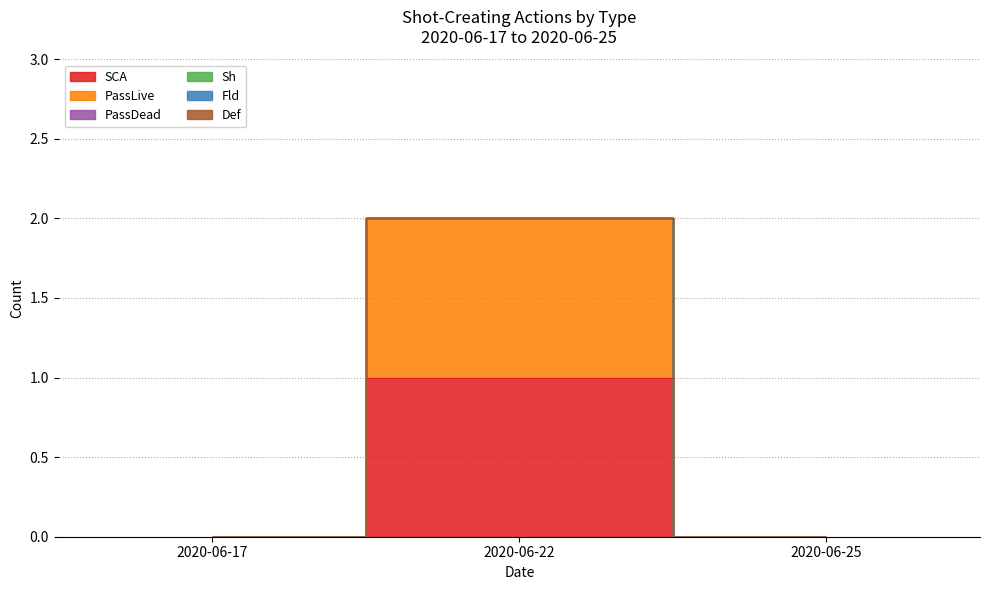

Between 2020-06-22 and 2020-06-25, which series saw the biggest shift?

SCA